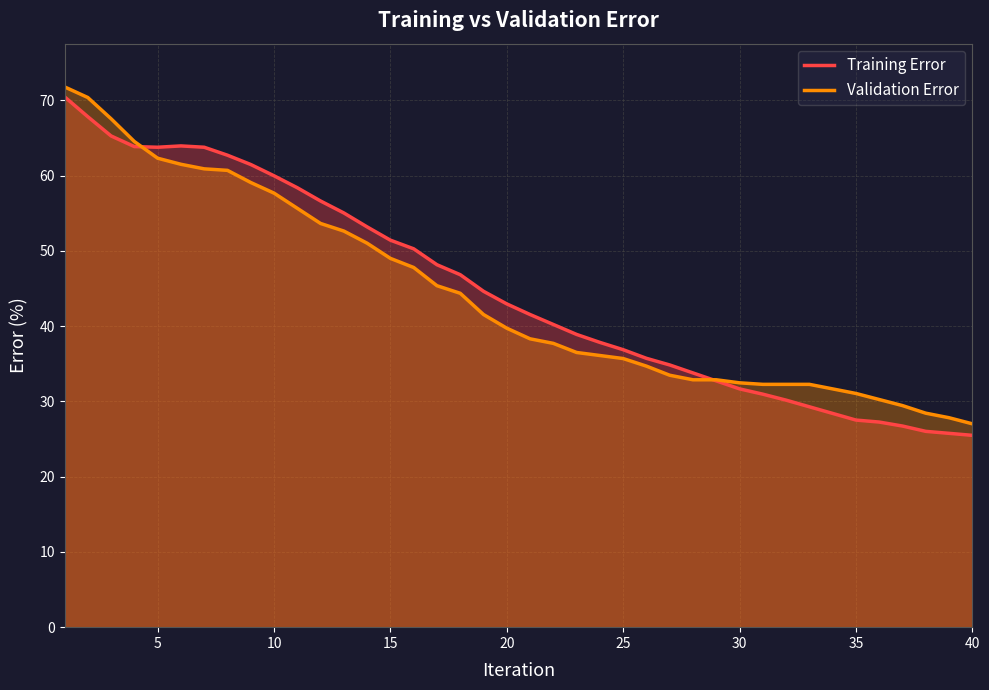

What is the approximate value of Training Error at 15?

51.4